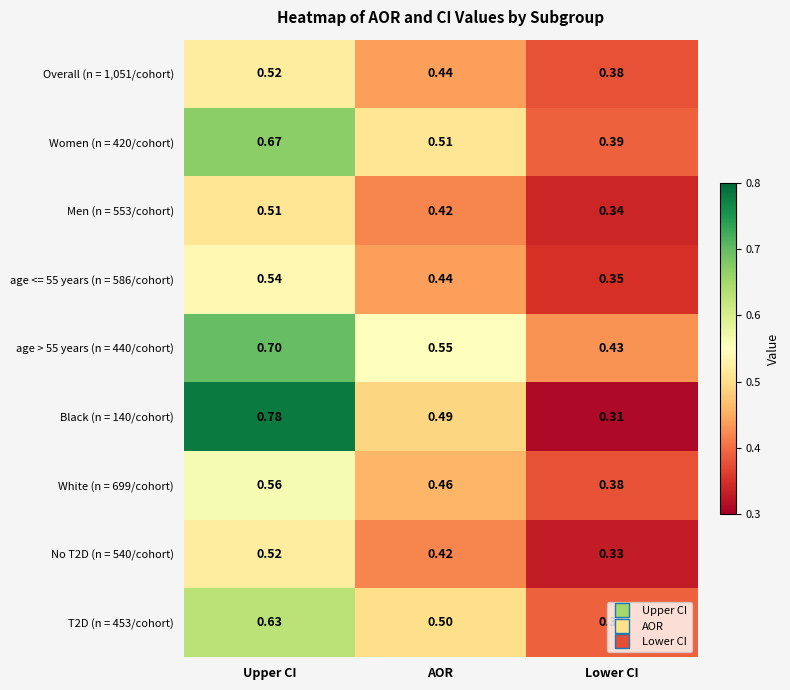

Which series has the largest total across all categories?

age > 55 years (n = 440/cohort)